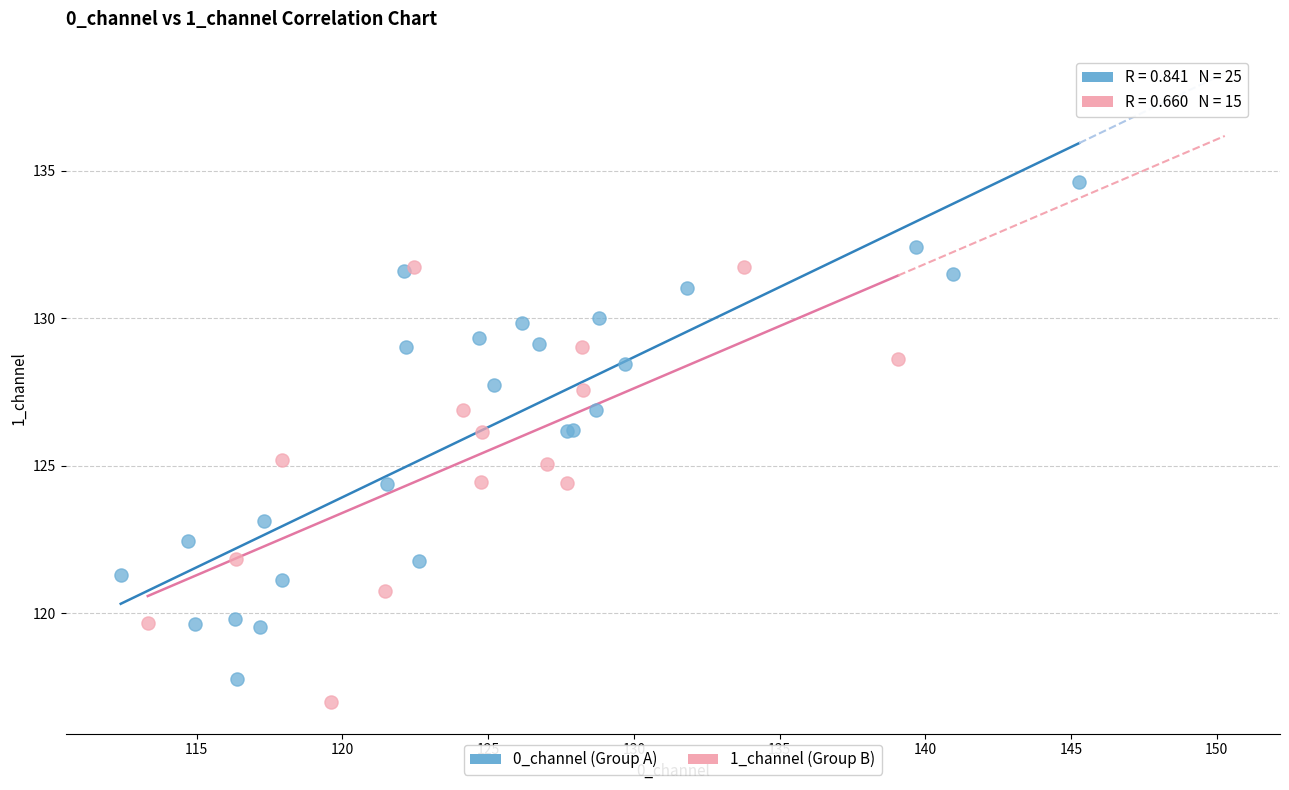

Which series contains the lowest Y value?

1_channel (Group B)